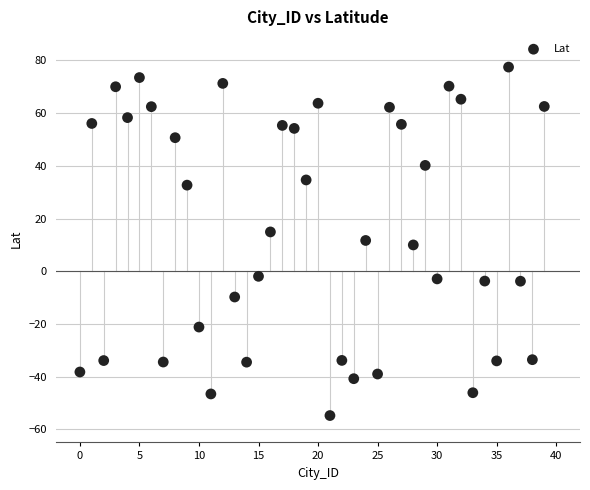

What is the range of Y values (max minus min)?

132.3